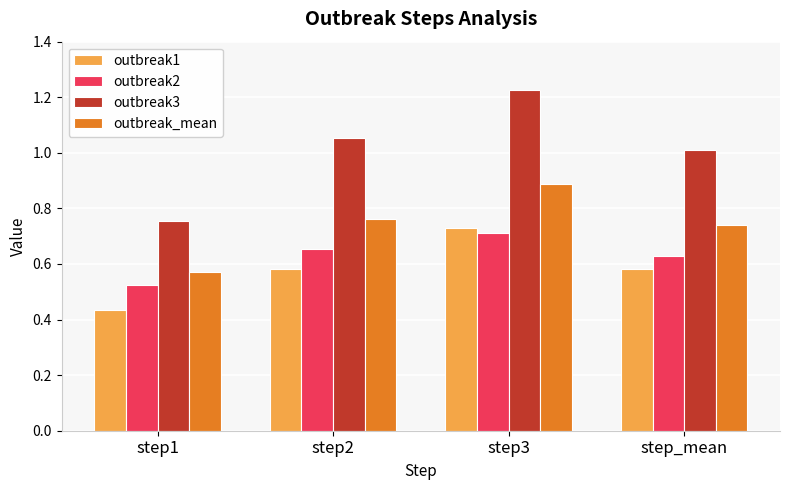

What is the average value of the outbreak3 series?

1.0